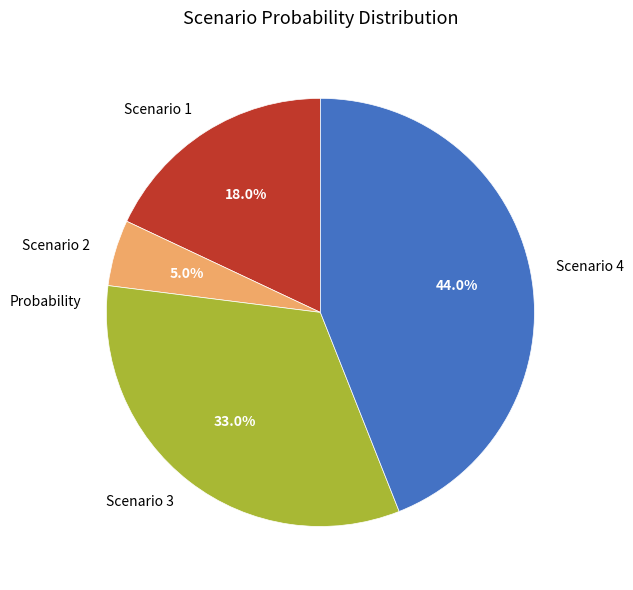

How many segments does this pie chart have?

4